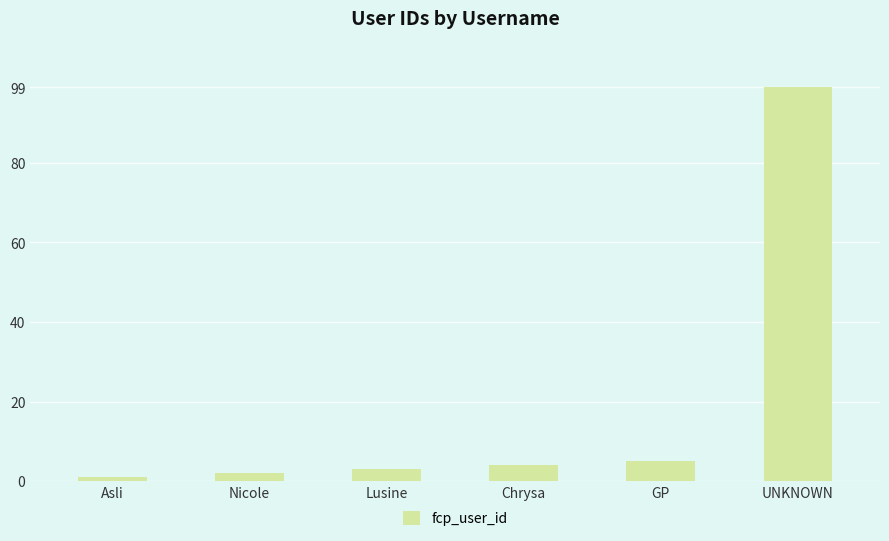

What is the sum of all values?

114